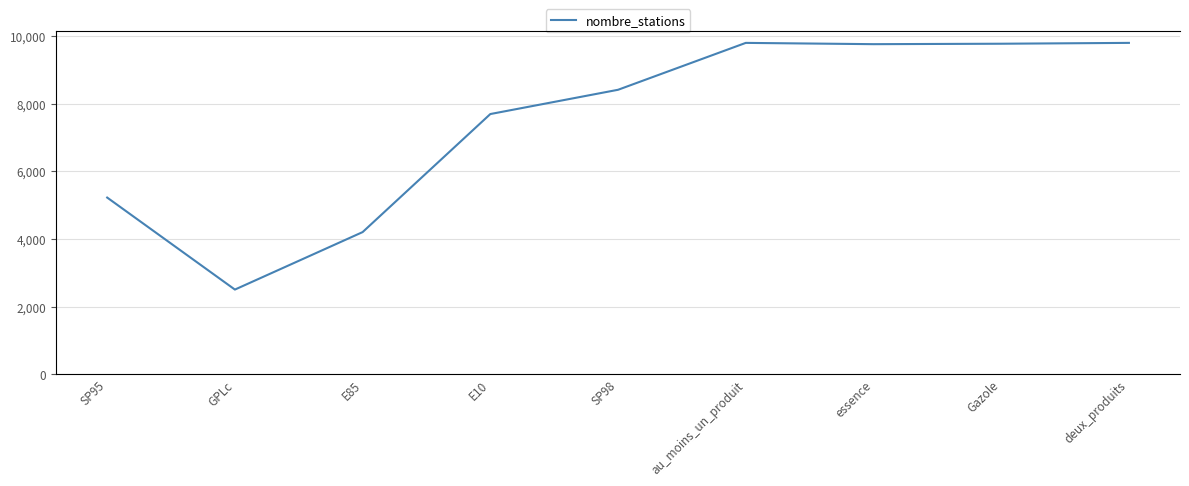

How many distinct data groups are displayed?

2